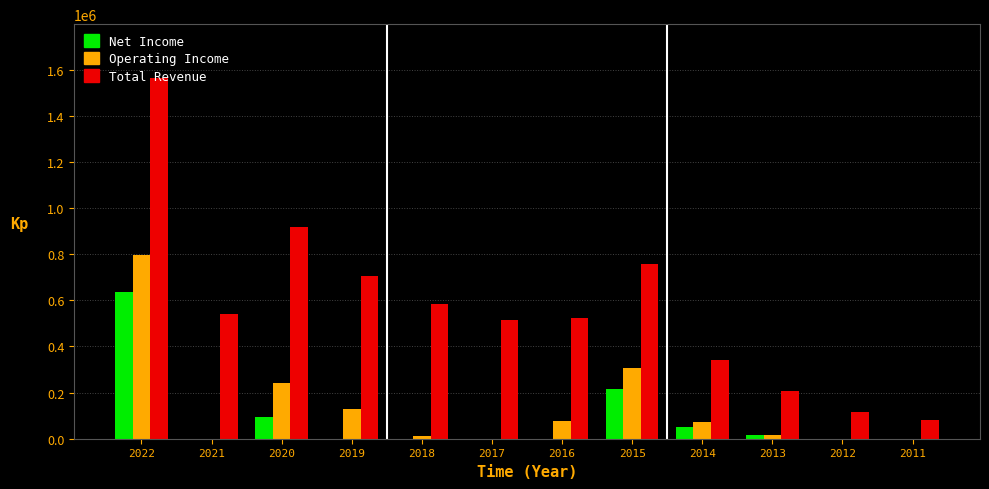

Which series has the largest total across all categories?

Total Revenue